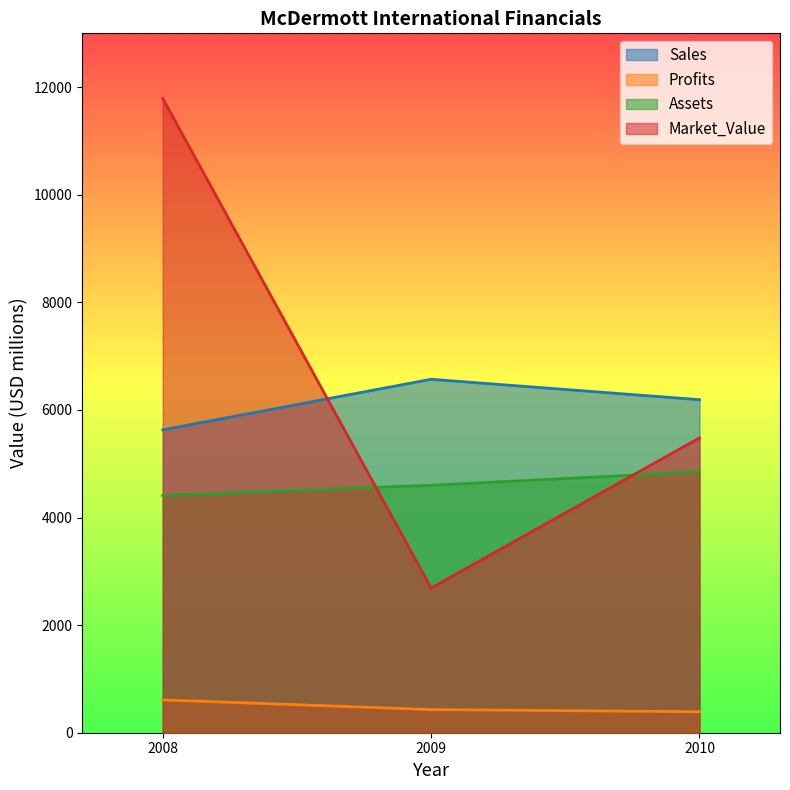

How many lines are shown in the chart?

4